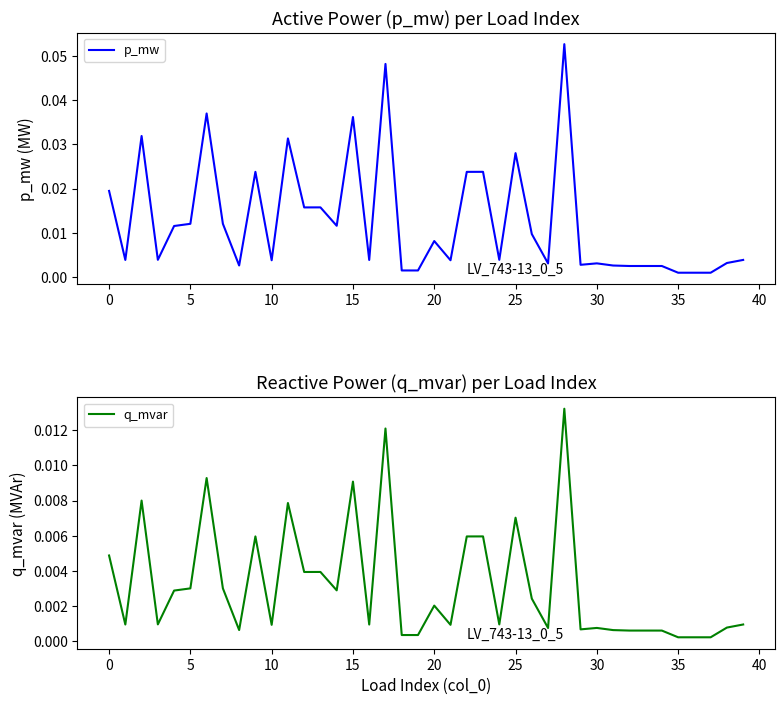

Count the number of categories in the chart.

40